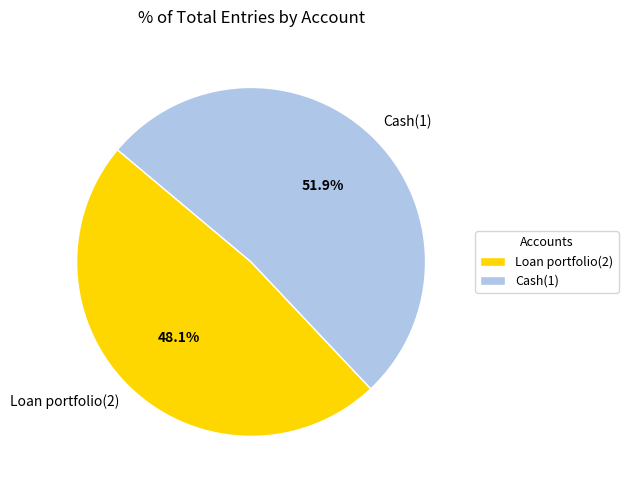

To the nearest percent, what is the difference between the Cash(1) and Loan portfolio(2) slice percentages?

4%